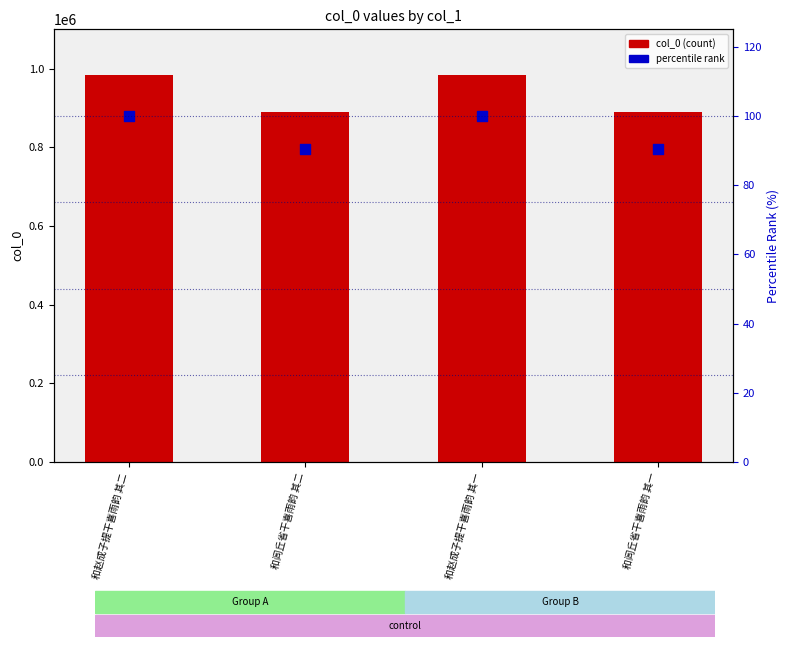

Which series contains the lowest Y value?

percentile rank